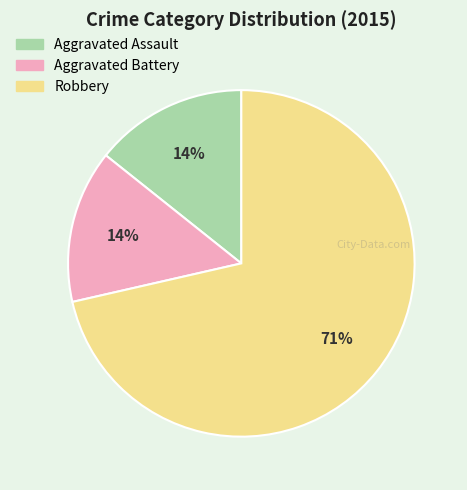

Count the number of slices in the pie.

3